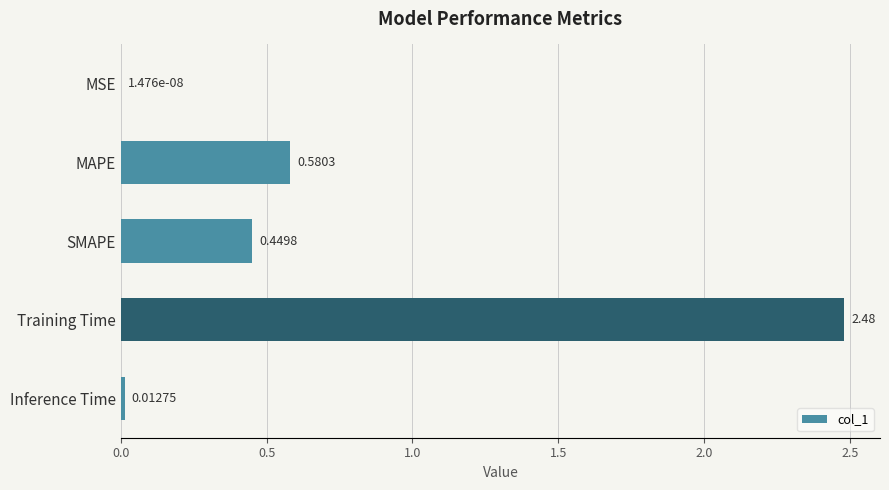

What is the sum of all values?

3.5